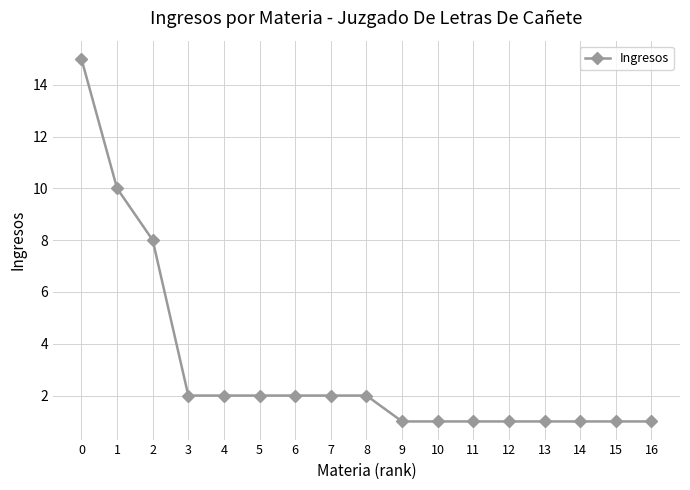

The chart shows a value of 8 at 2. True or false?

True